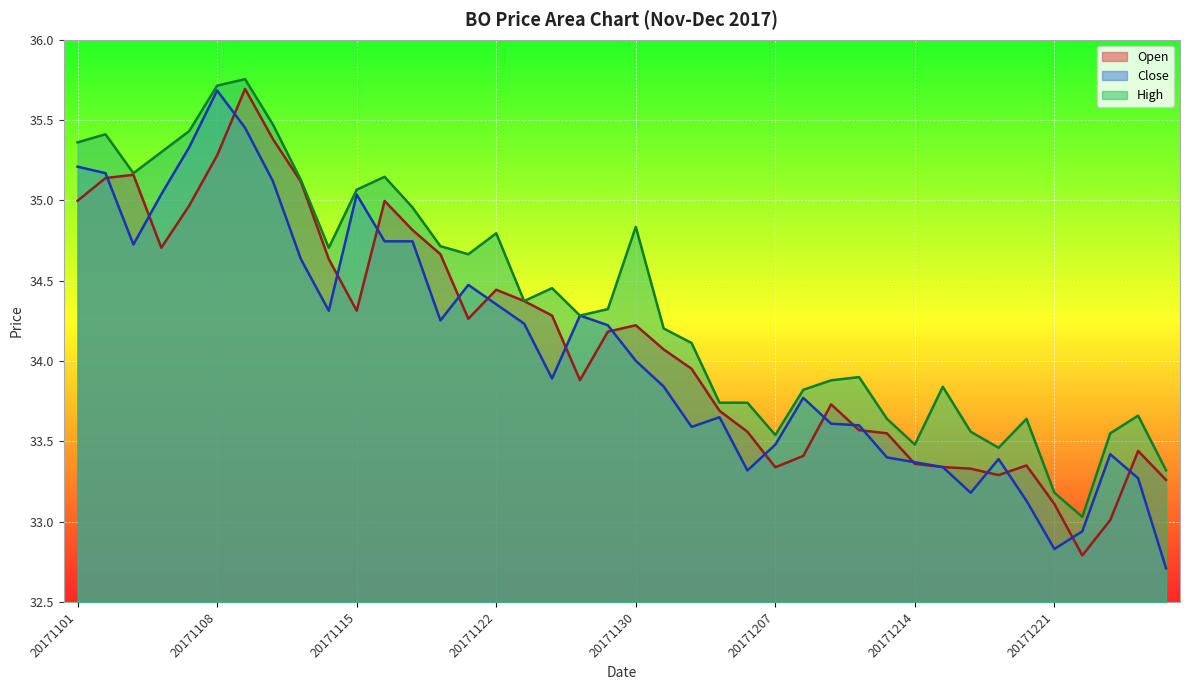

Which series has the largest range (max minus min)?

Close